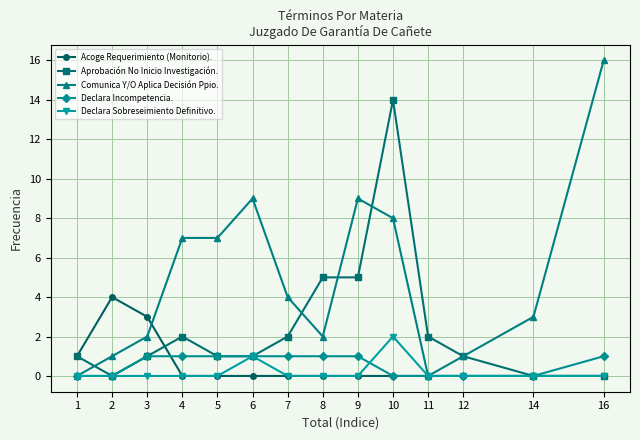

What is the value of the Aprobación No Inicio Investigación. point at the 12th from the left?

1